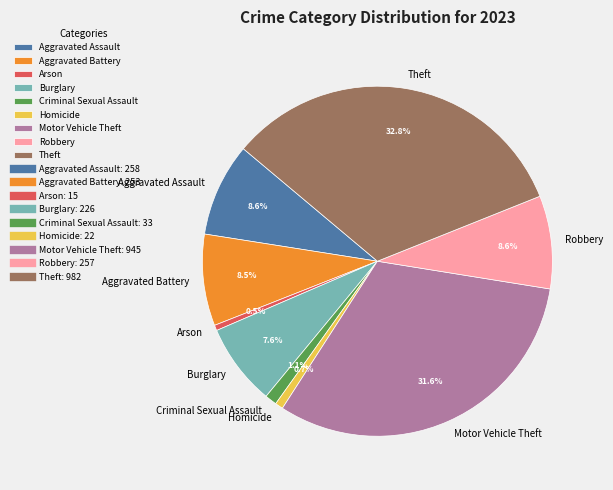

Is it true that Robbery is 18% of the pie?

False